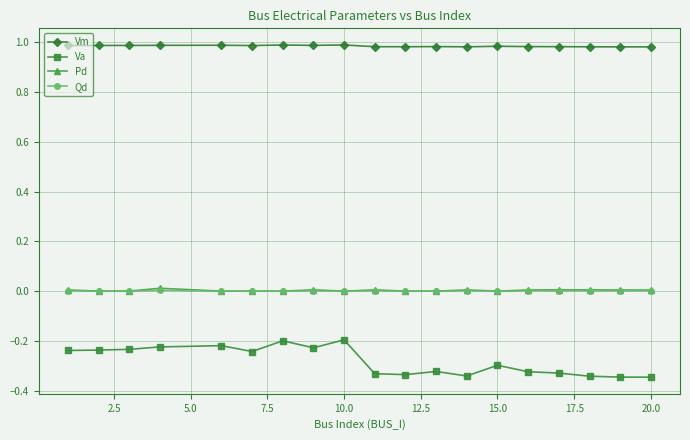

How many distinct data groups are displayed?

4